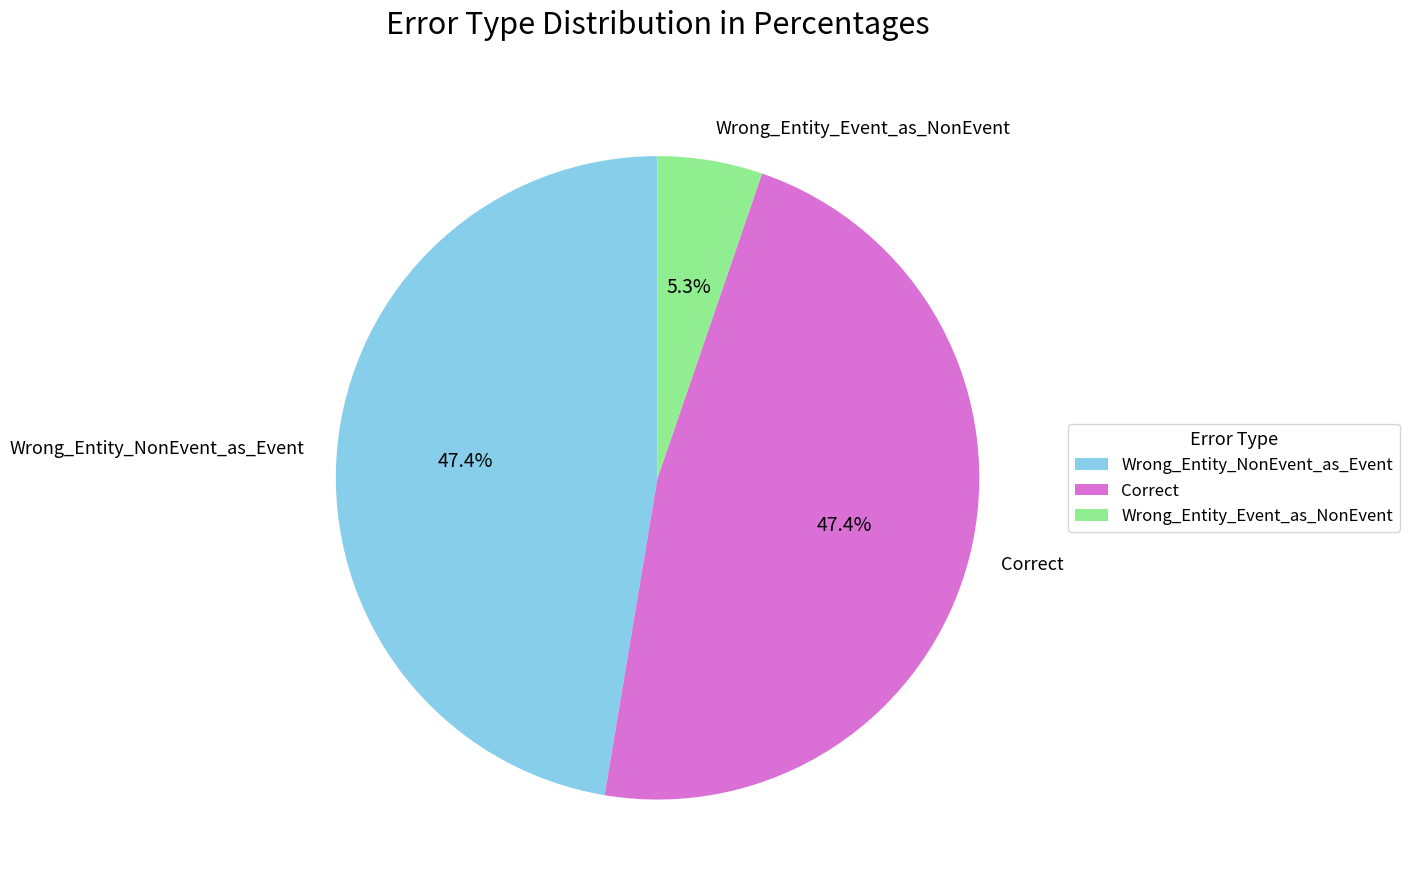

What percentage is the Correct slice, to the nearest percent?

47%